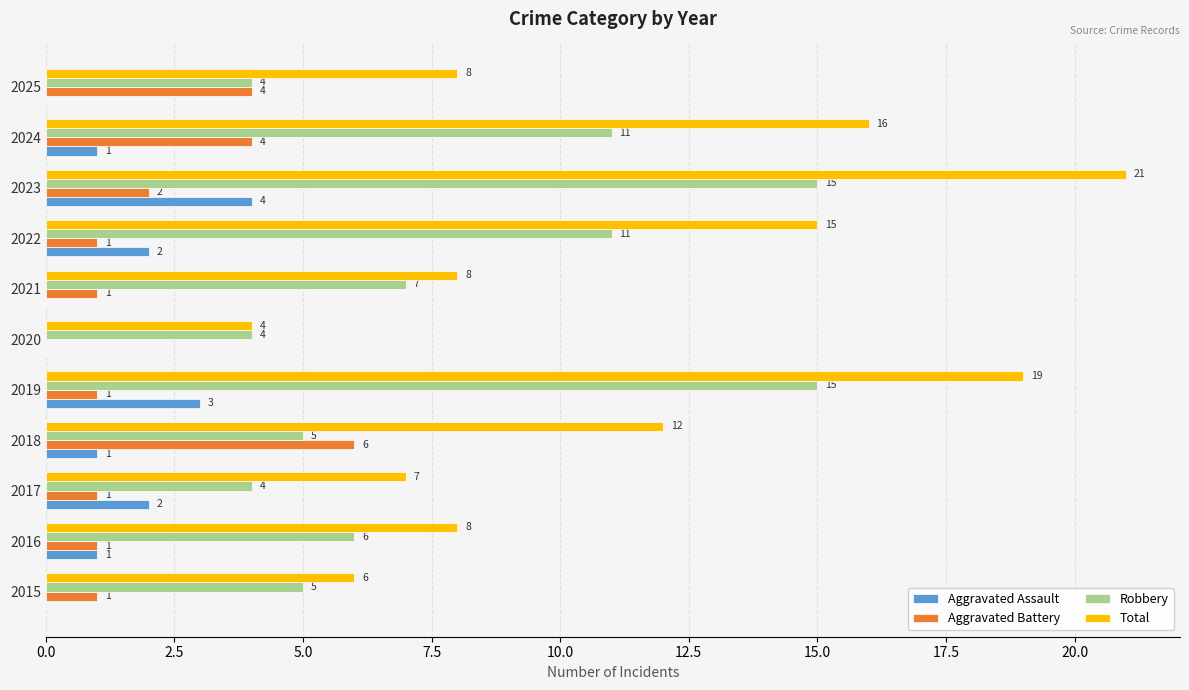

Which label corresponds to the largest value in the chart?

2023